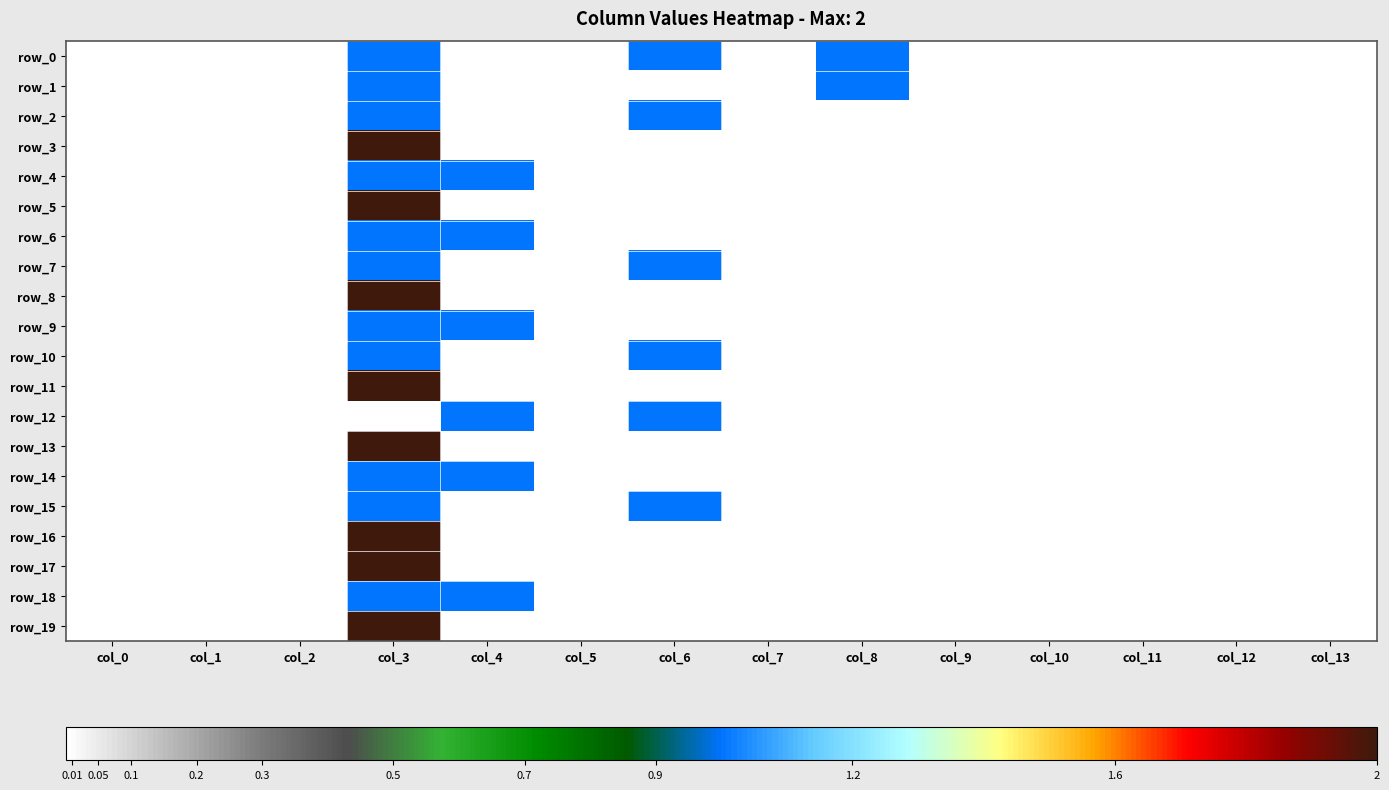

Is it true that row_16 equals 0 at col_11?

True